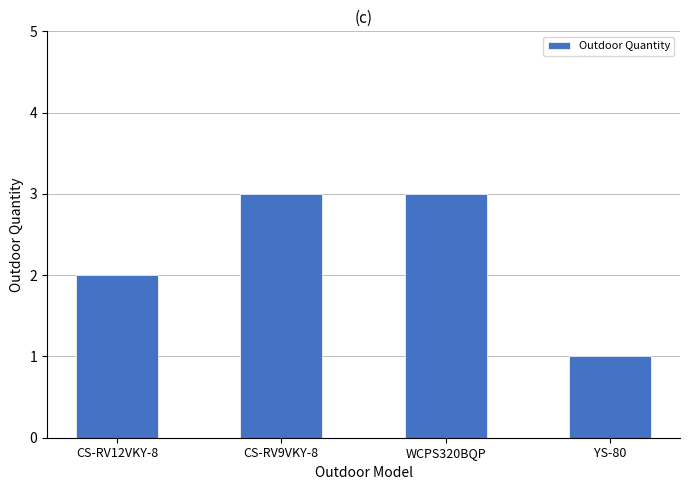

Approximately how many times larger is the value at CS-RV9VKY-8 compared to CS-RV12VKY-8?

1.5